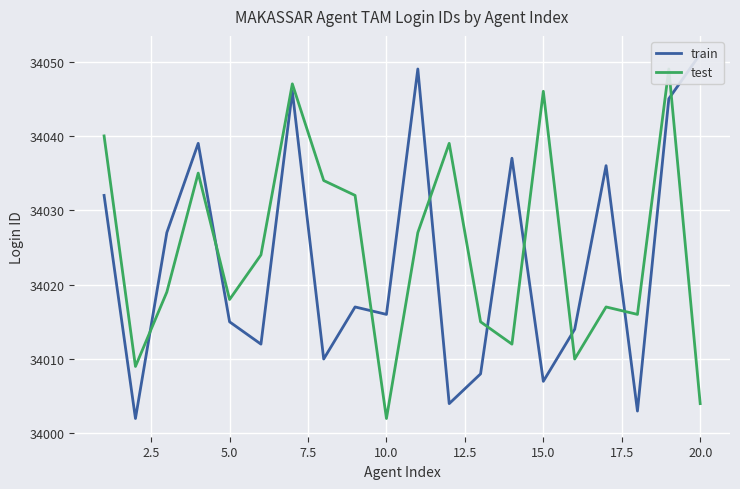

Count the number of data series in this chart.

2